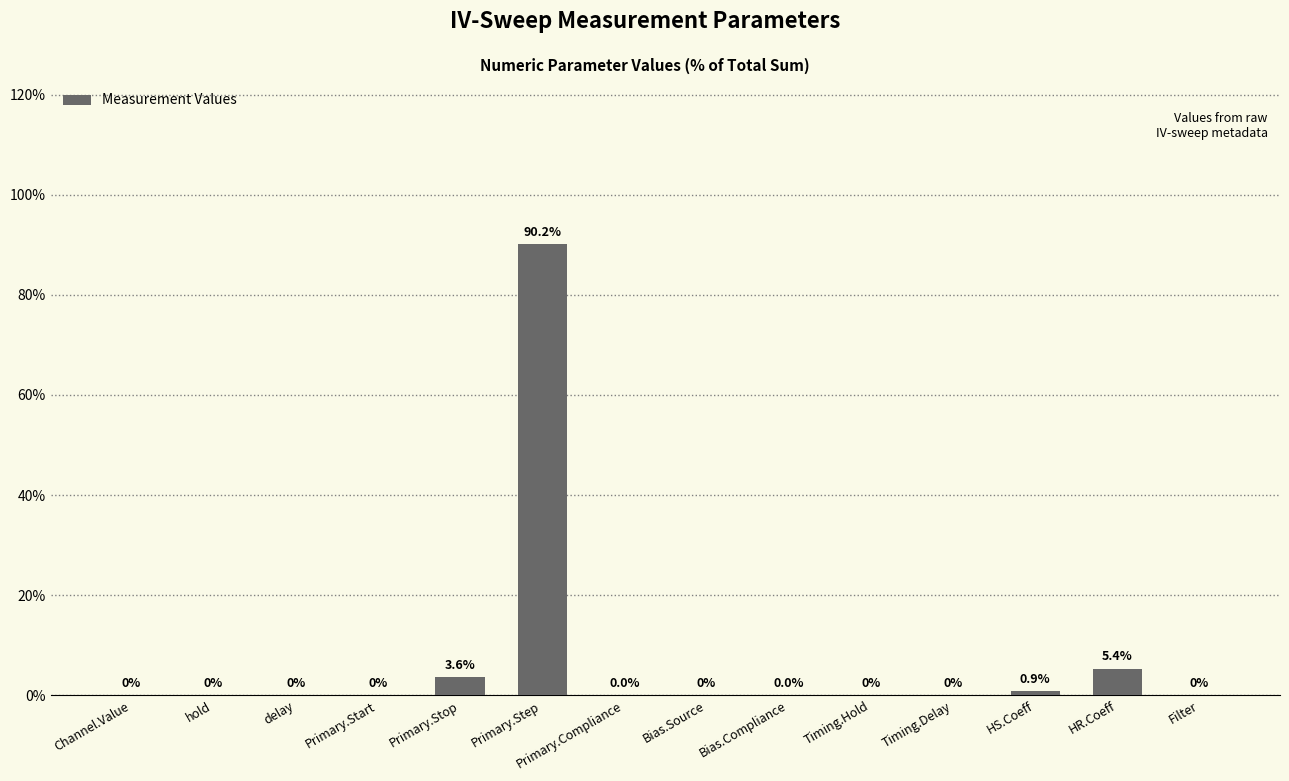

The value at Primary.Stop is 3.6. True or false?

True